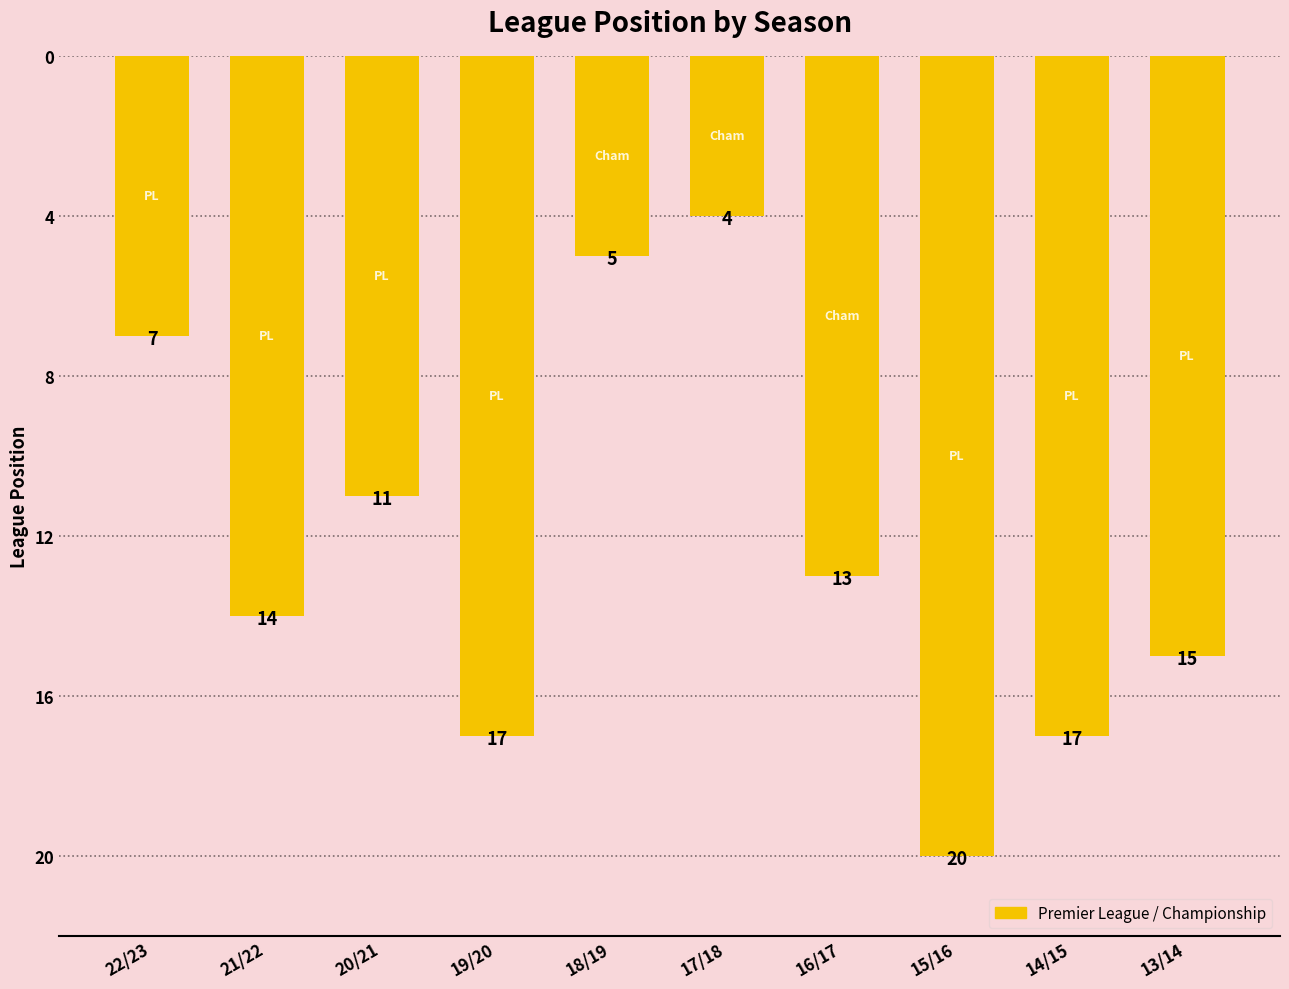

What is the label of the 6th bar from the left?

17/18